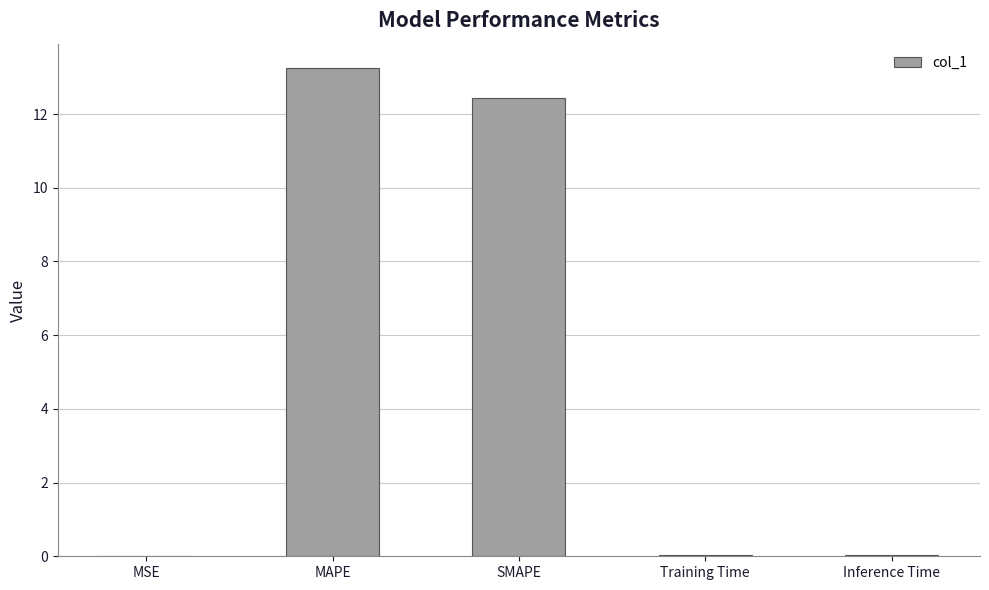

The chart shows a value of 0.0 at MSE. True or false?

True